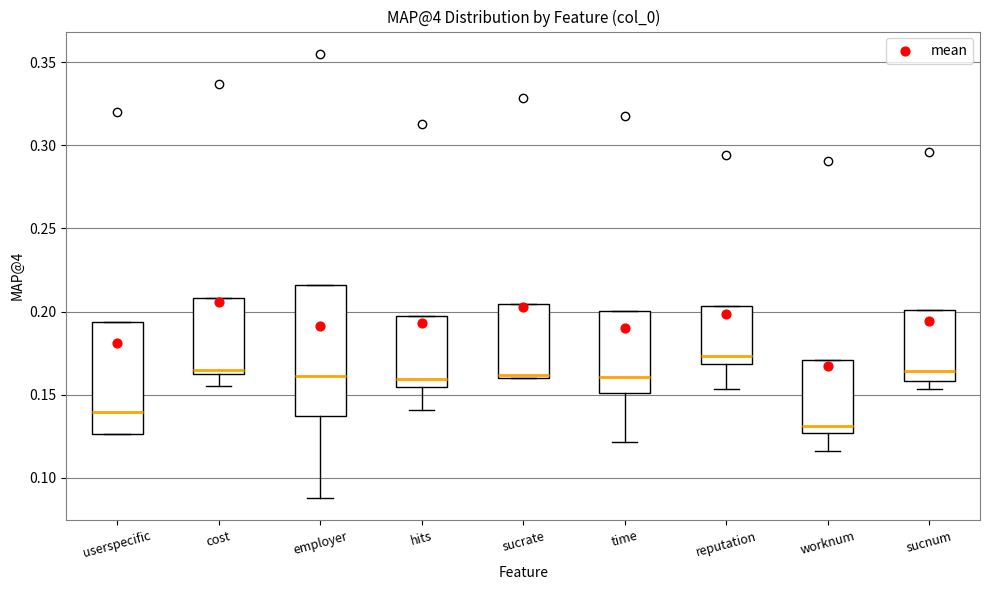

Which box is the tallest, from its lower edge to its upper edge?

employer